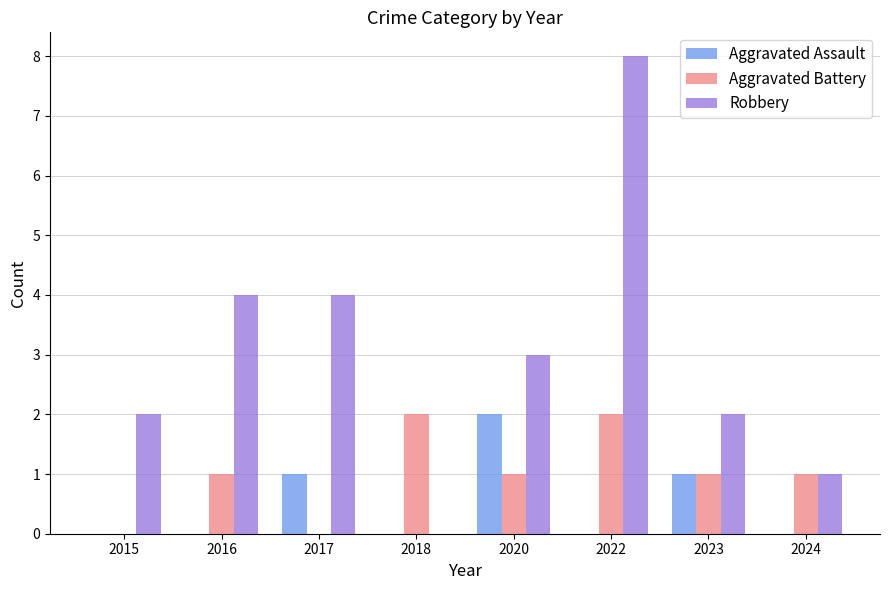

How many groups of bars are there?

8